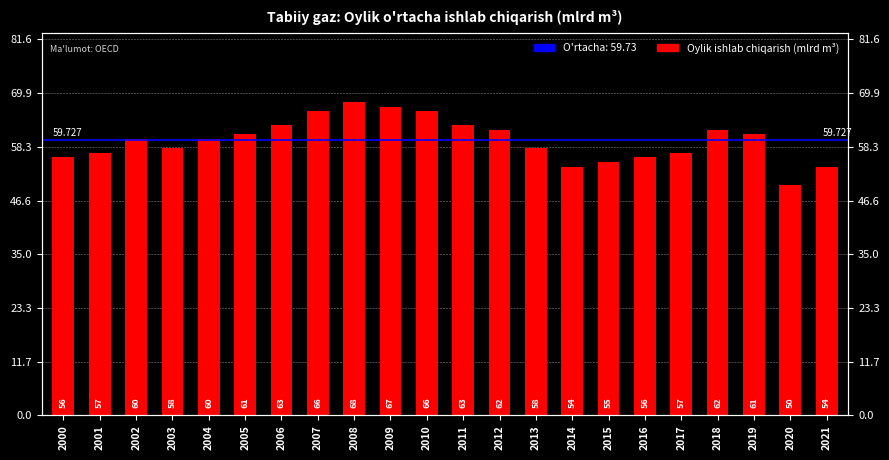

What is the value of the 11th bar from the left?

66